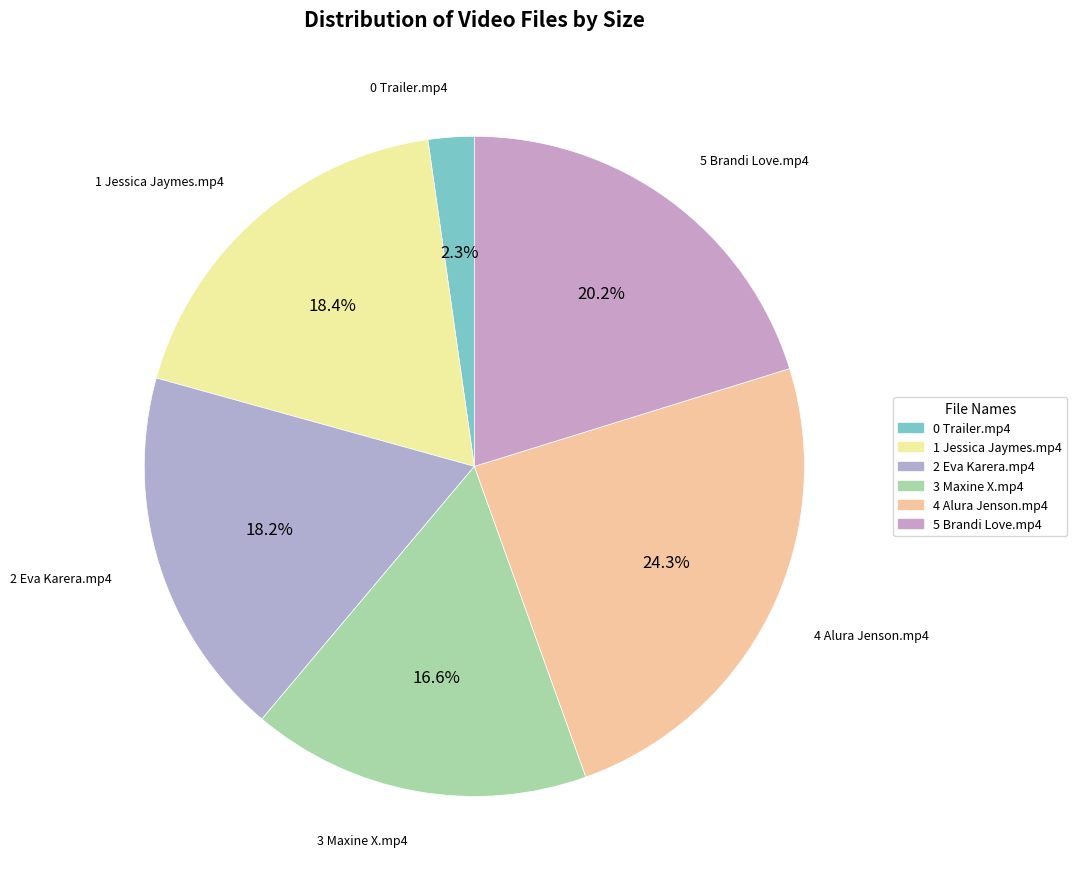

Combined, do 1 Jessica Jaymes.mp4 and 3 Maxine X.mp4 account for over 50%?

No